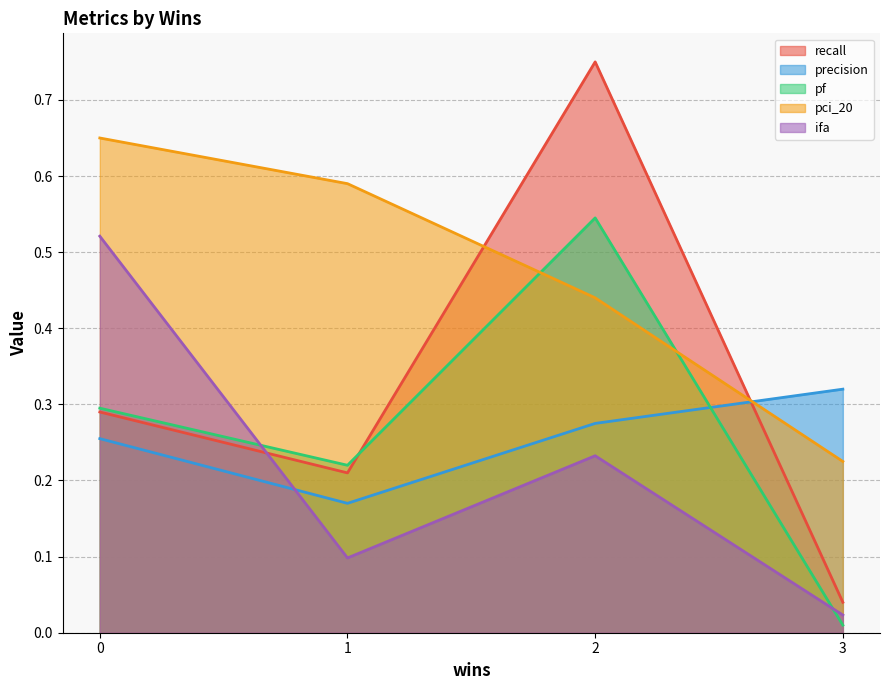

At which category does recall reach its first local peak?

2